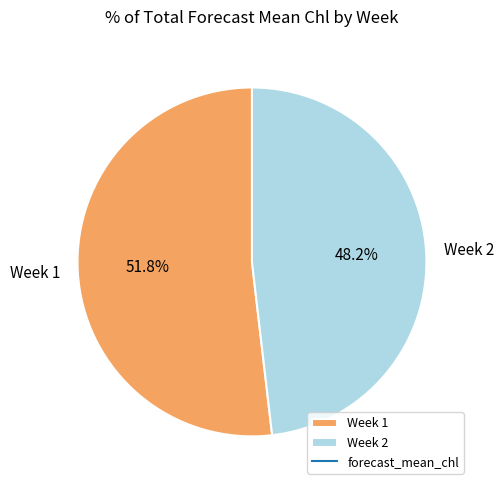

Rank the categories by value from lowest to highest.

Week 2, Week 1